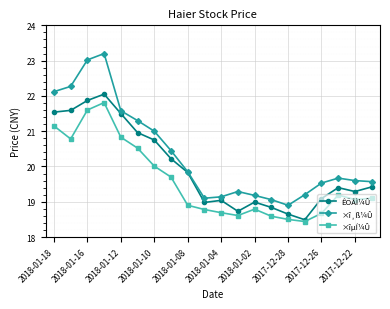

Does the chart have visible grid lines?

Yes